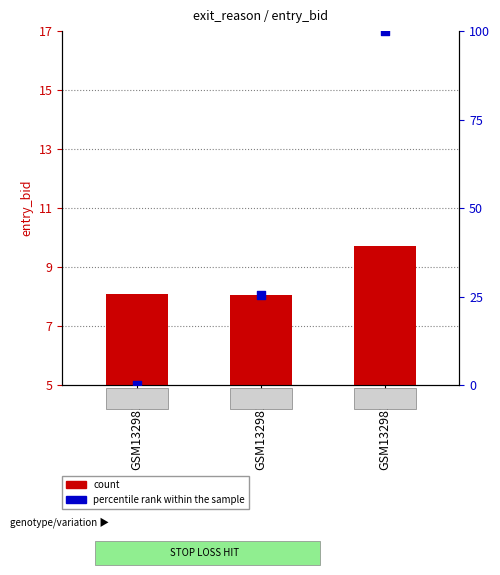

At how many categories does at least one series exceed 28?

1